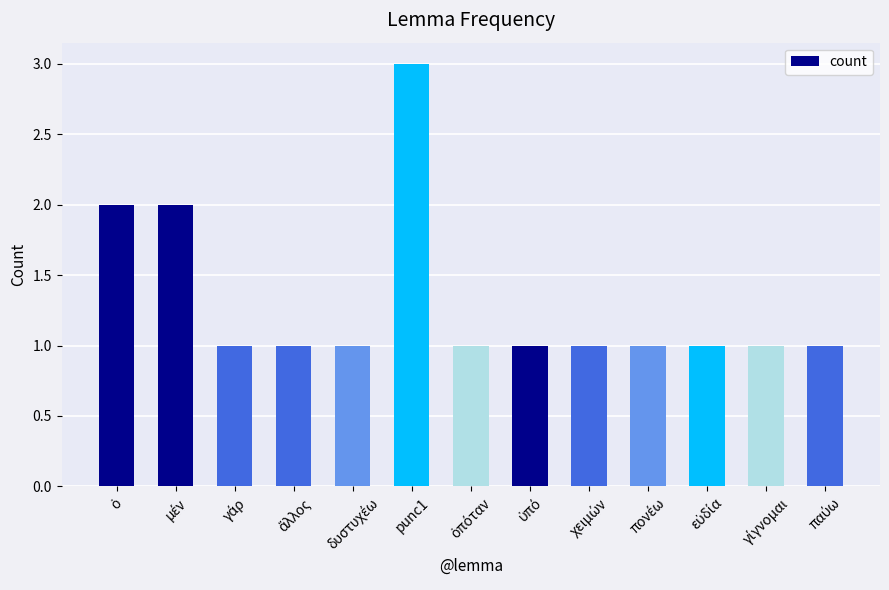

True or false: the data shows 3 at punc1.

True